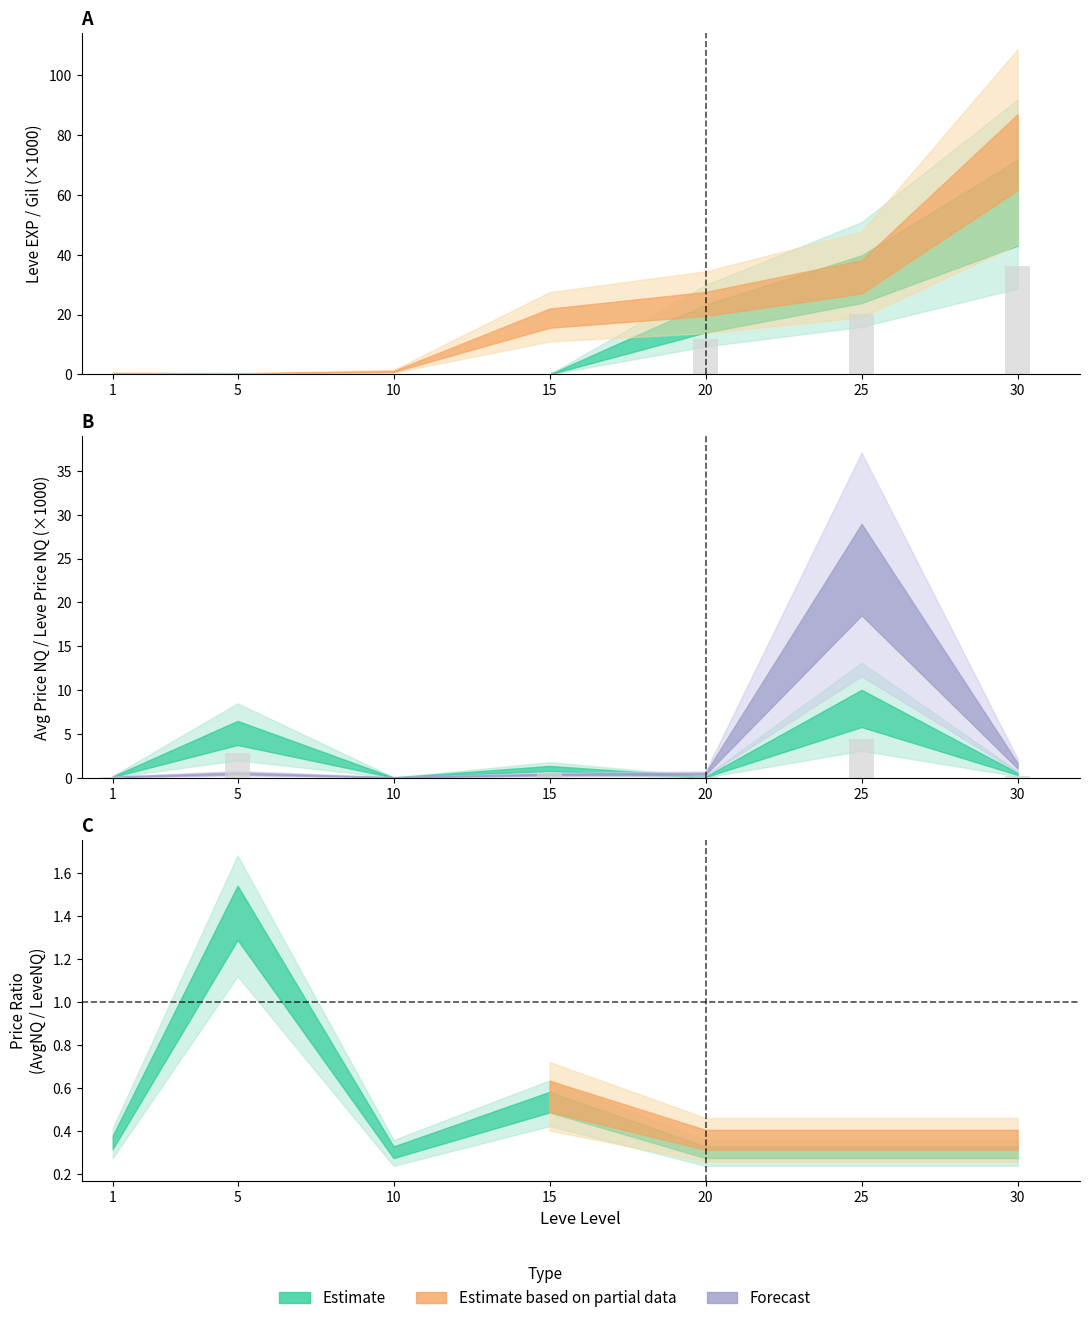

The Leve EXP series shows 36.2 at 30. True or false?

True